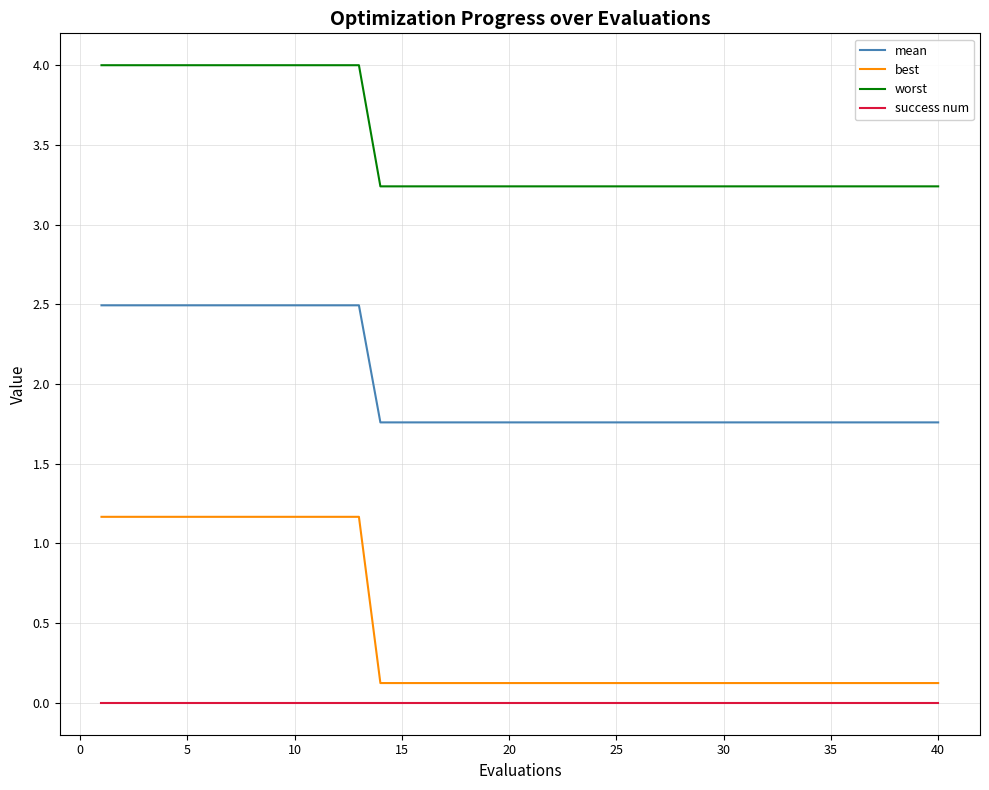

What is the minimum value for mean?

1.8